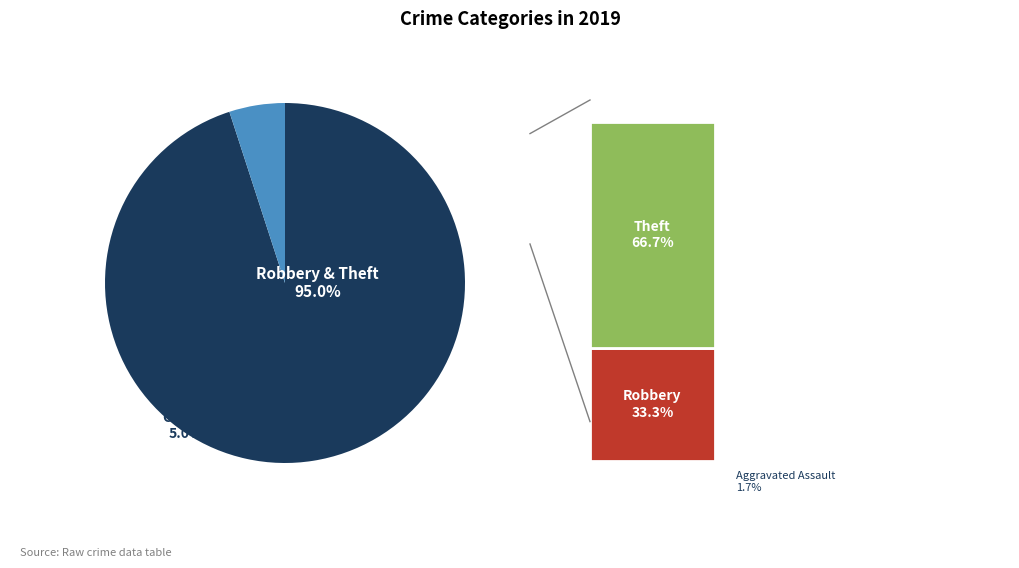

Count the number of slices in the pie.

5